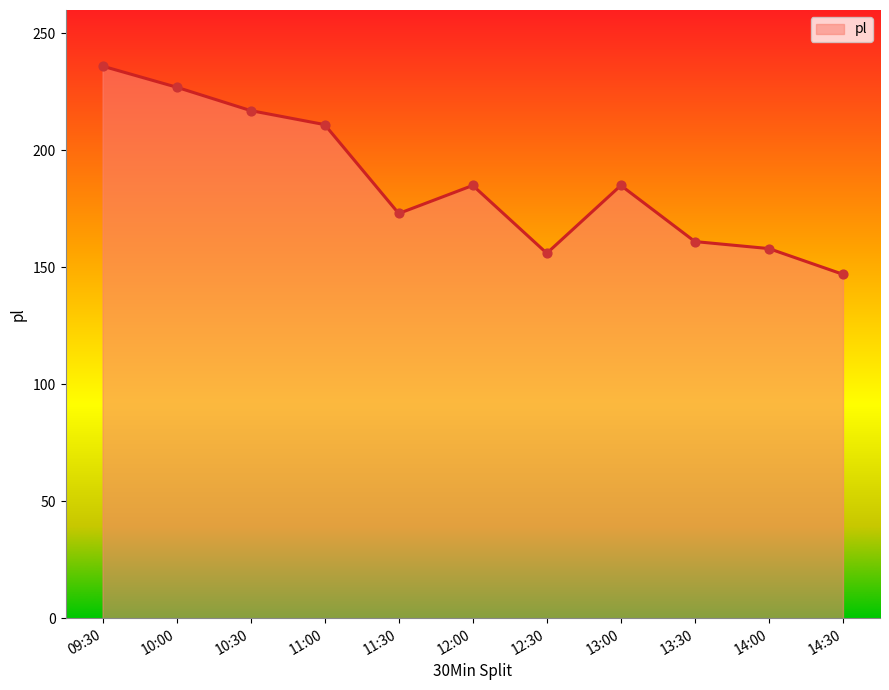

What is the change in value from 12:00 to 14:00?

-27